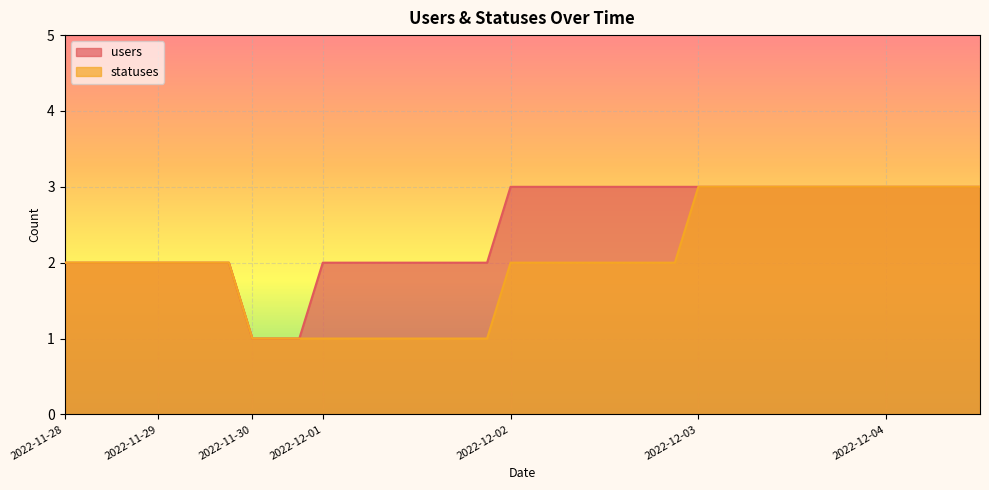

True or false: users has more than 1 interior local peaks.

False